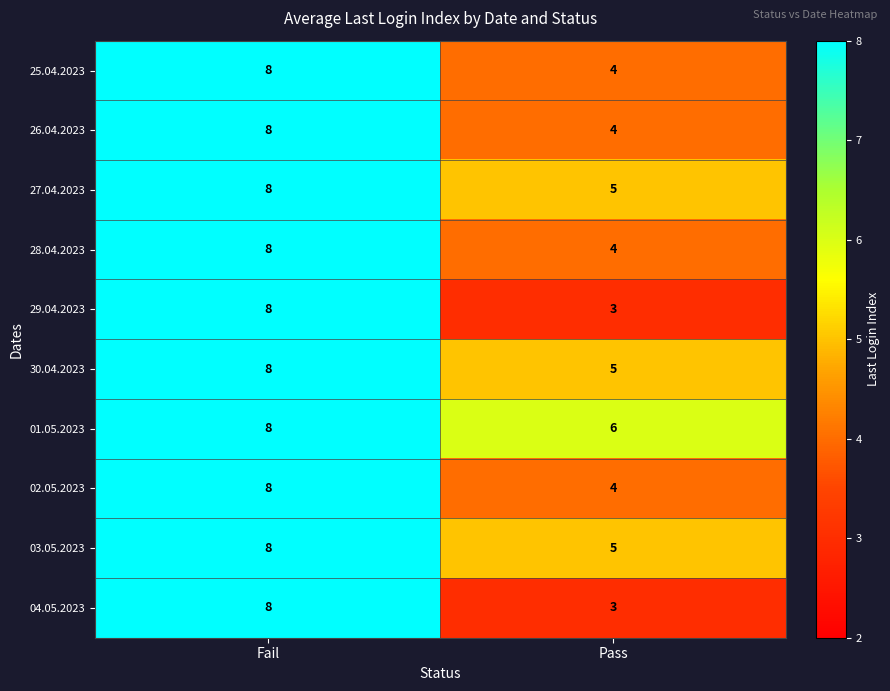

List the labels in order of 04.05.2023 value, smallest first.

Pass, Fail